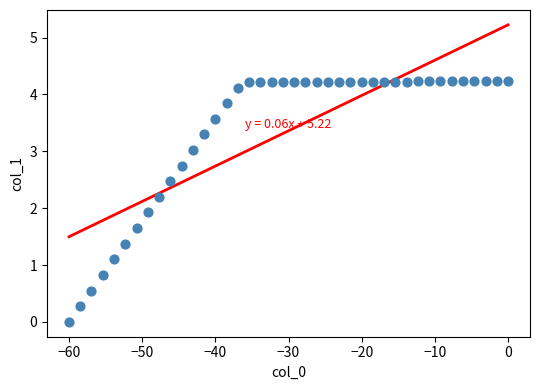

What Y value in the scatter plot is closest to 2?

1.9